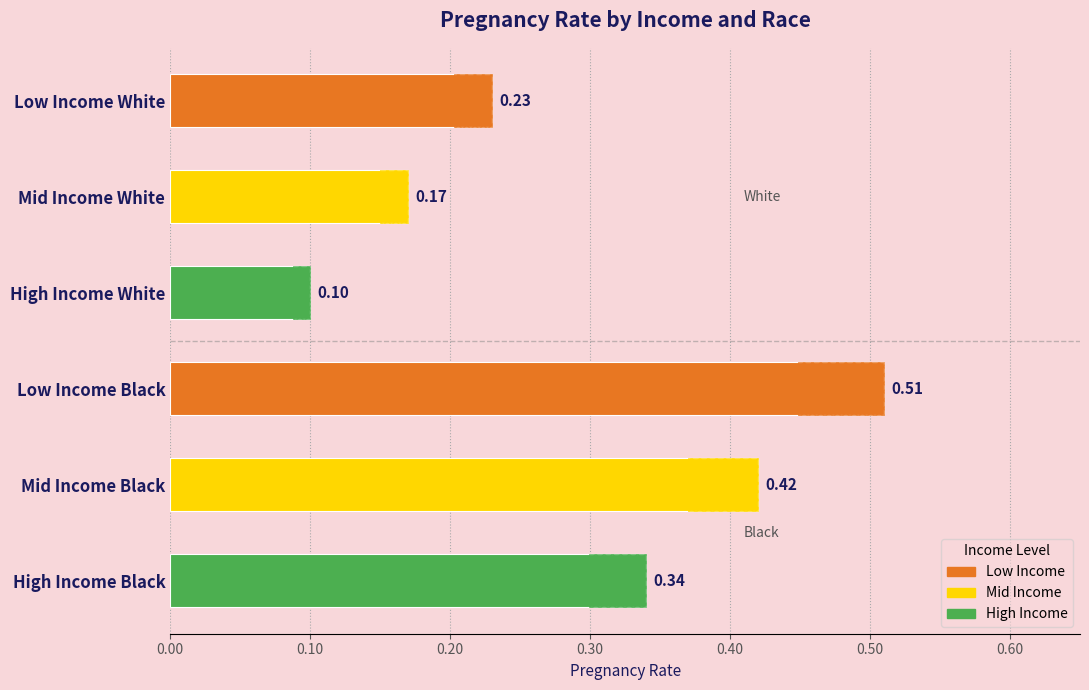

The chart shows a value of 0.1 at High Income White. True or false?

True